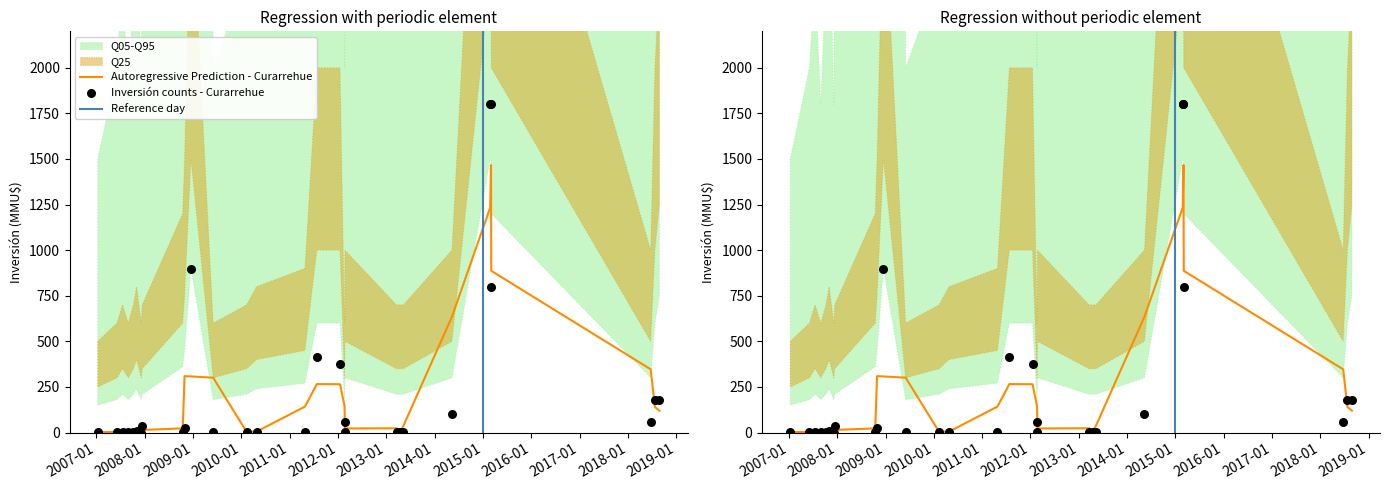

Is the value of Q95 at 2010-04-26 greater than the value of Inversión(MMU$) at 2007-12-07?

Yes